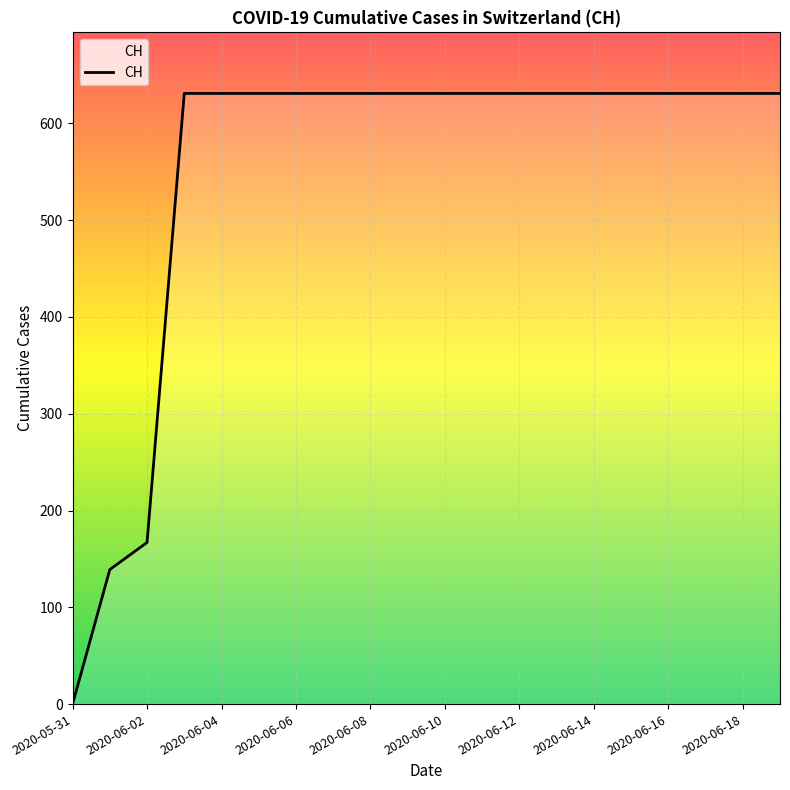

What is the maximum value shown in the chart?

631